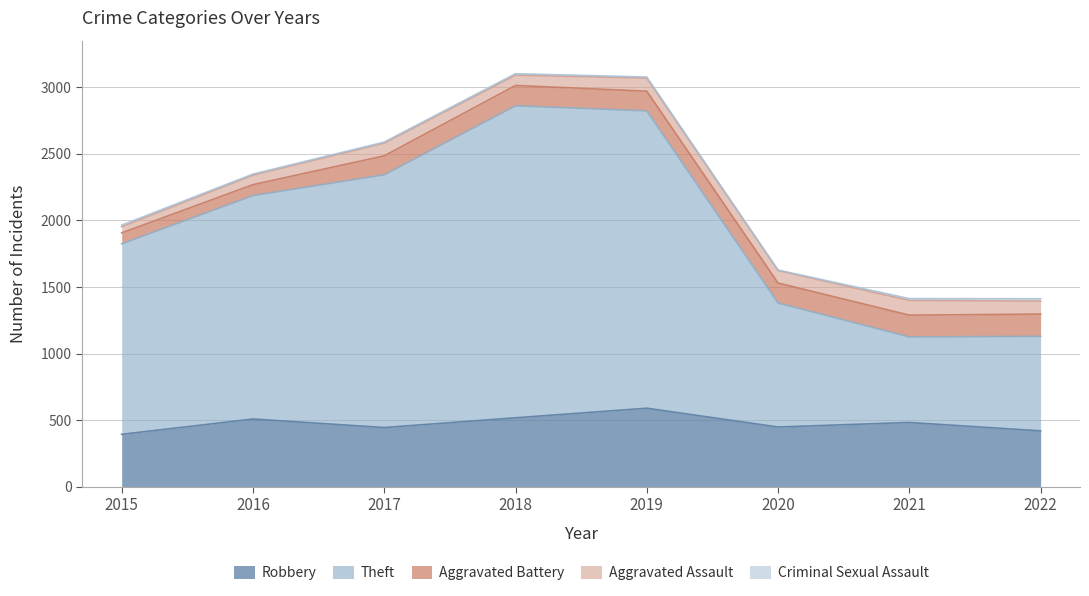

What is the value of the Aggravated Battery point at the 4th from the left?

152